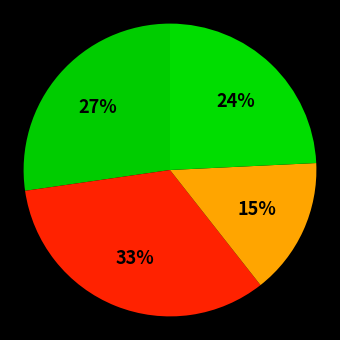

What is the largest slice in the pie chart?

Aggravated Battery